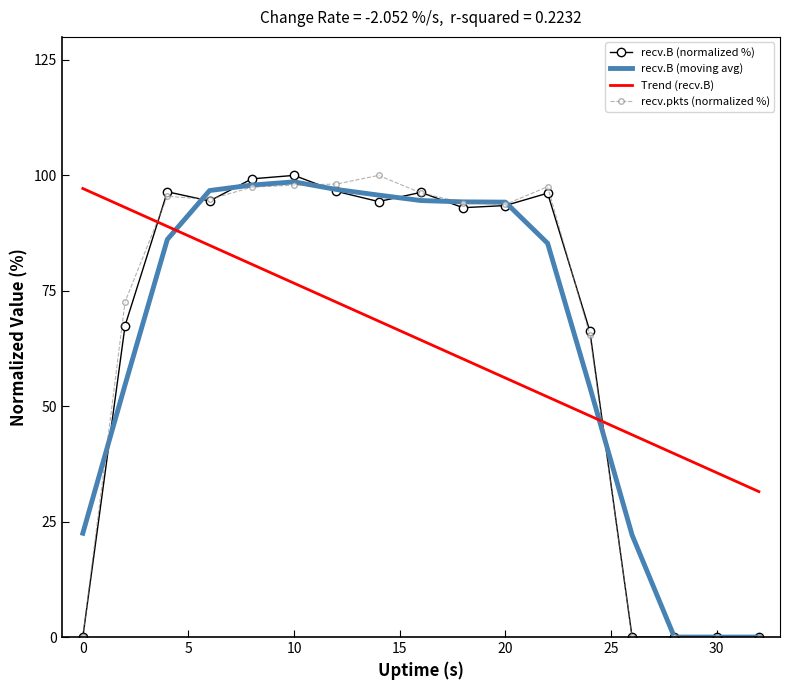

How many times do recv.B (moving avg) and Trend (recv.B) cross each other?

2